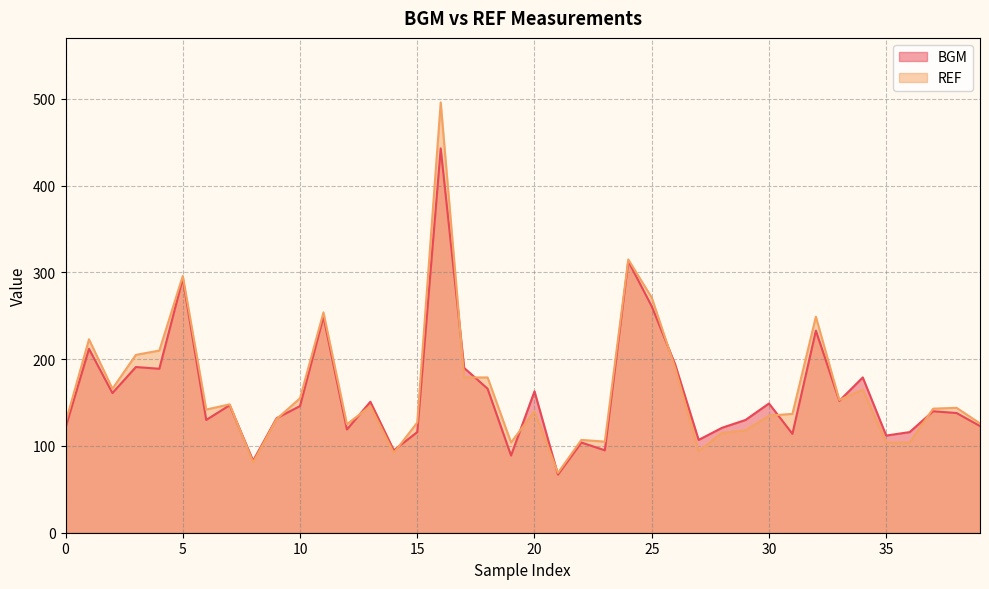

What is the spread (max minus min) of values at 17?

11